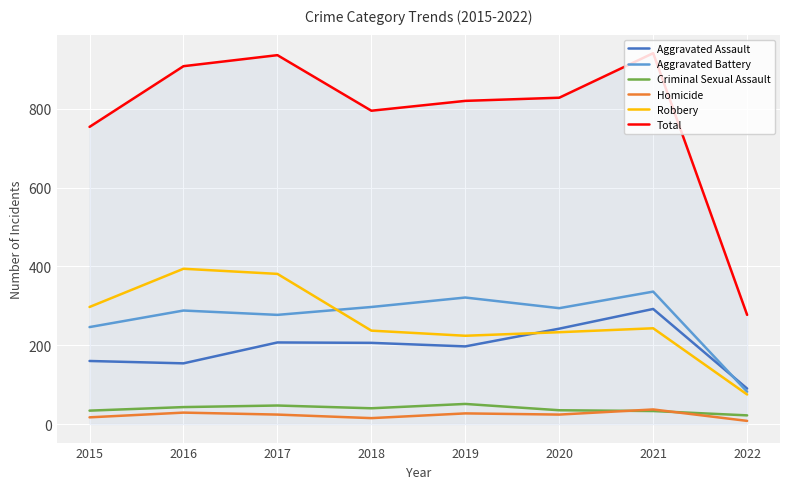

At which label is Total closest to 609?

2015